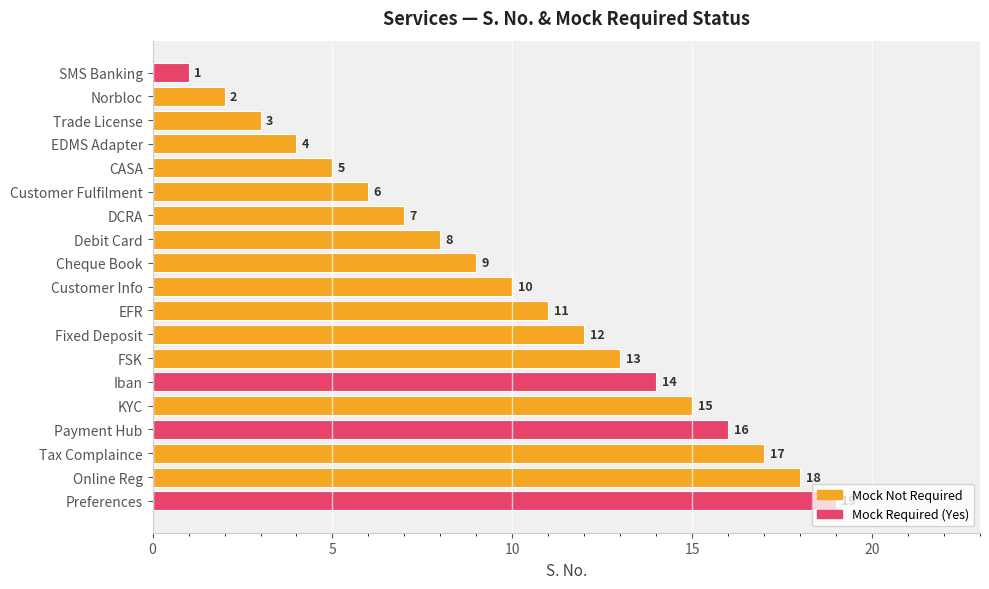

What is the difference between the second highest and minimum values?

17